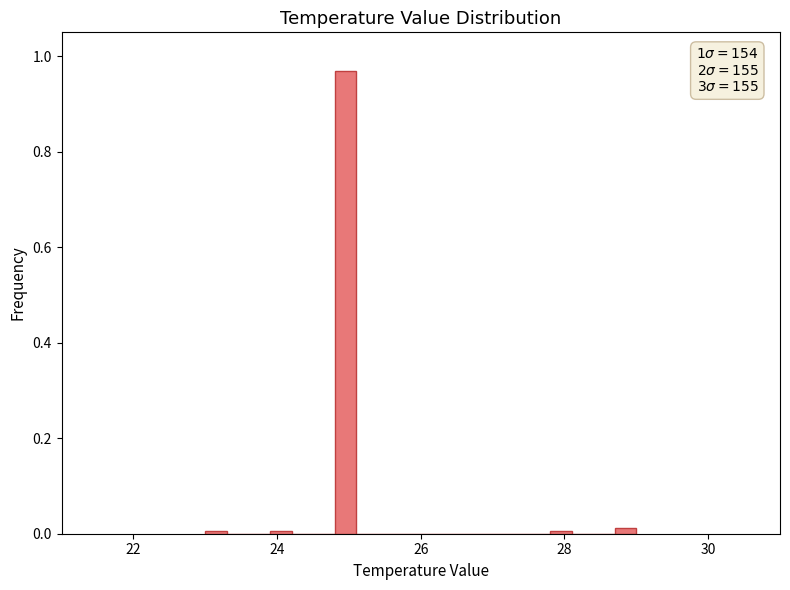

Around what value on the x-axis is the tallest bar? Give the approximate position of its centre, as read against the axis.

25.0